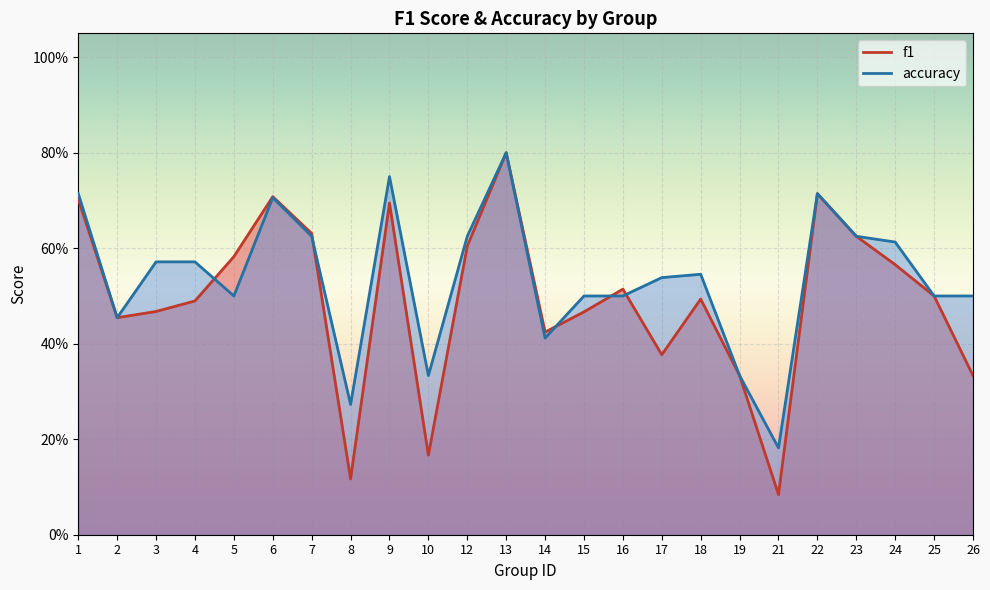

At which label does f1 reach its minimum?

21